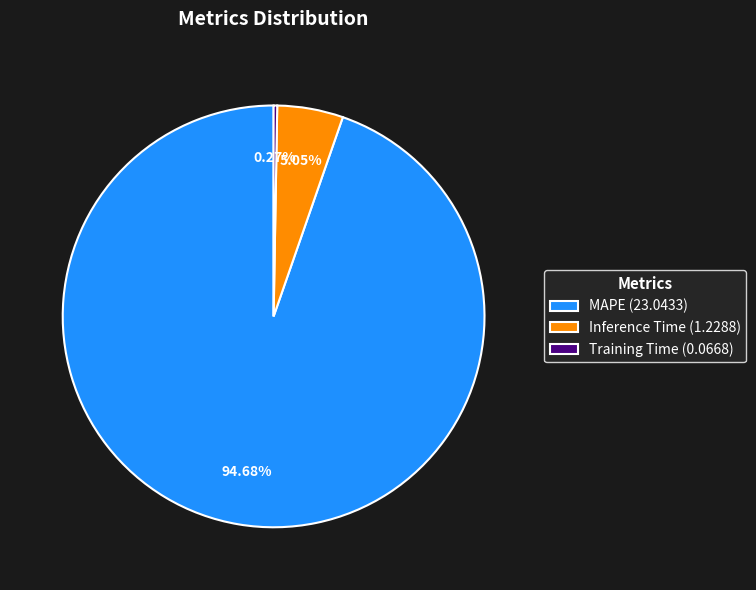

What is the largest slice in the pie chart?

MAPE